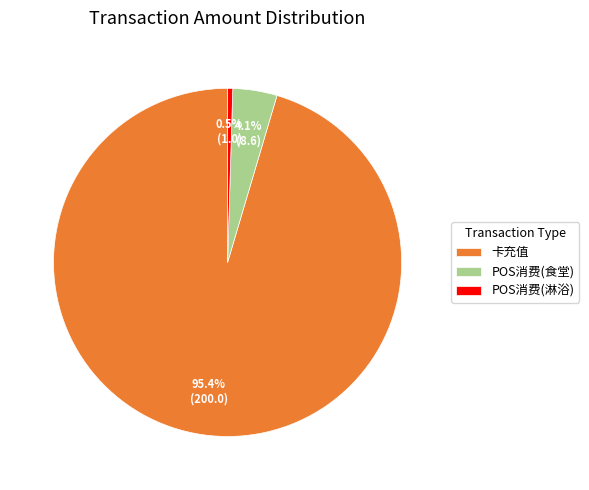

Rank the categories by value from lowest to highest.

POS消费(淋浴), POS消费(食堂), 卡充值